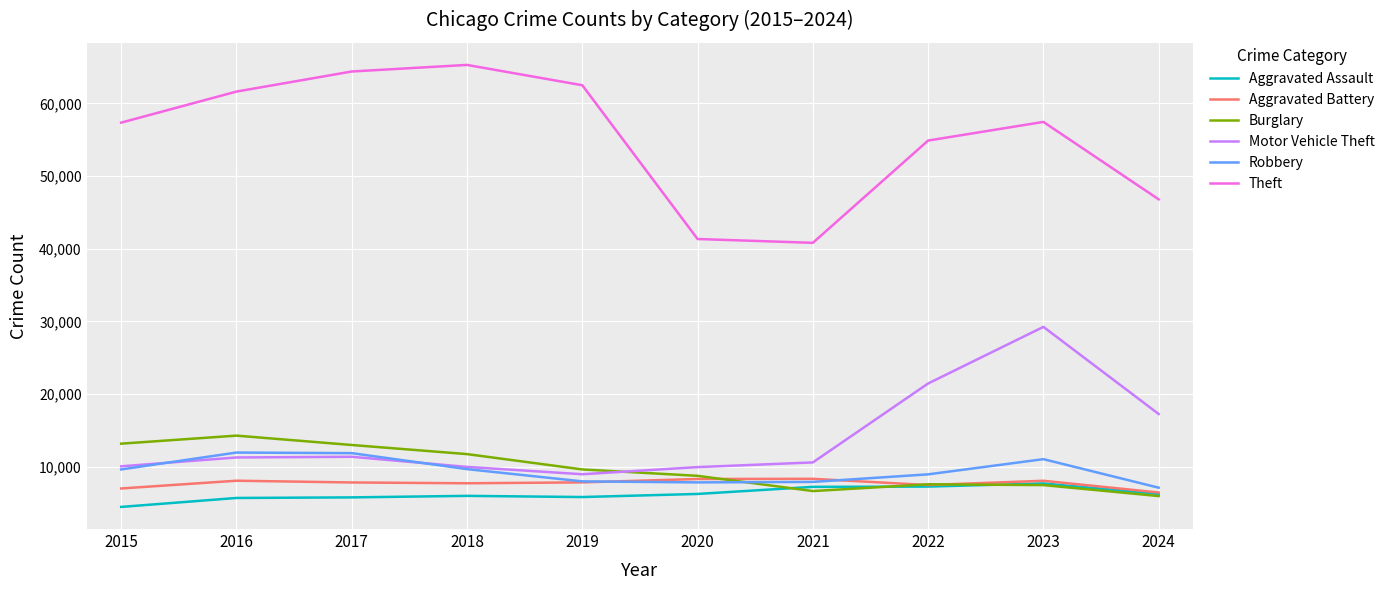

Which series has the largest total across all categories?

Theft